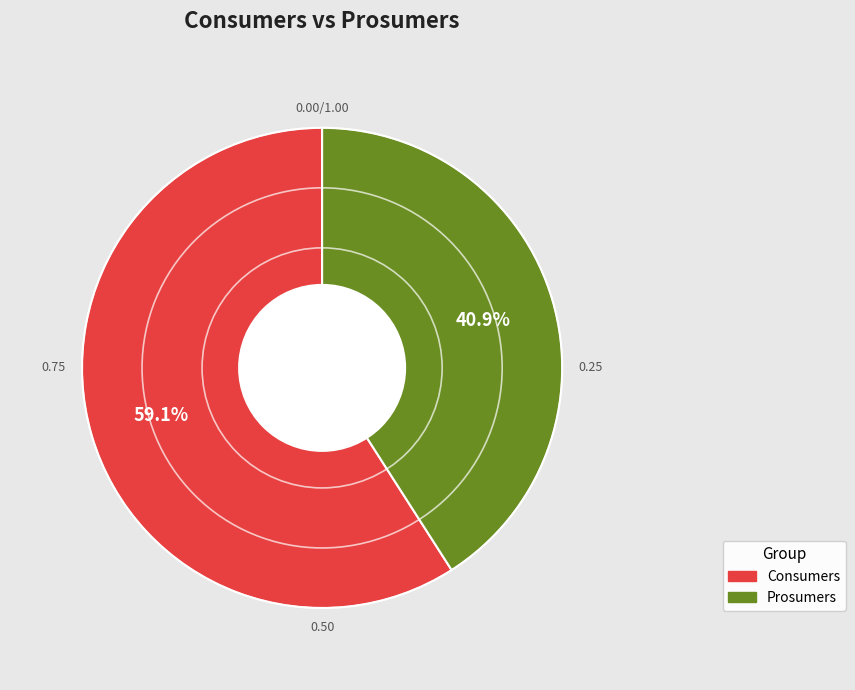

True or false: Prosumers accounts for 31% of the total.

False